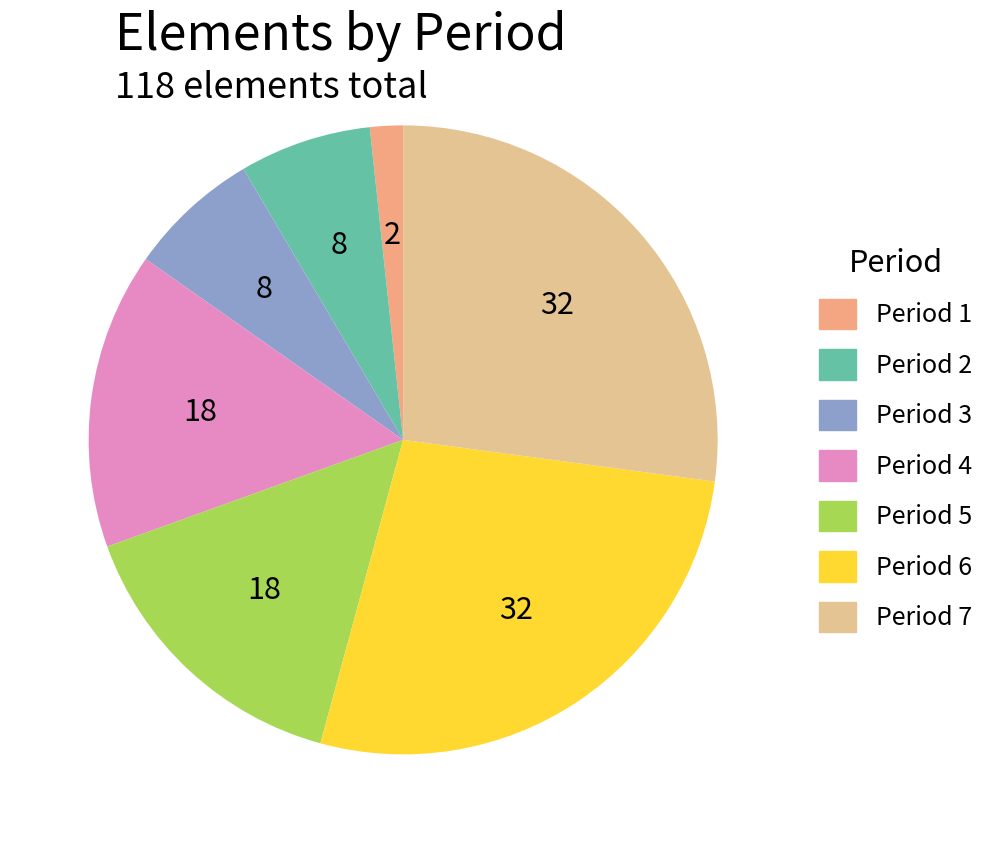

How many segments does this pie chart have?

7